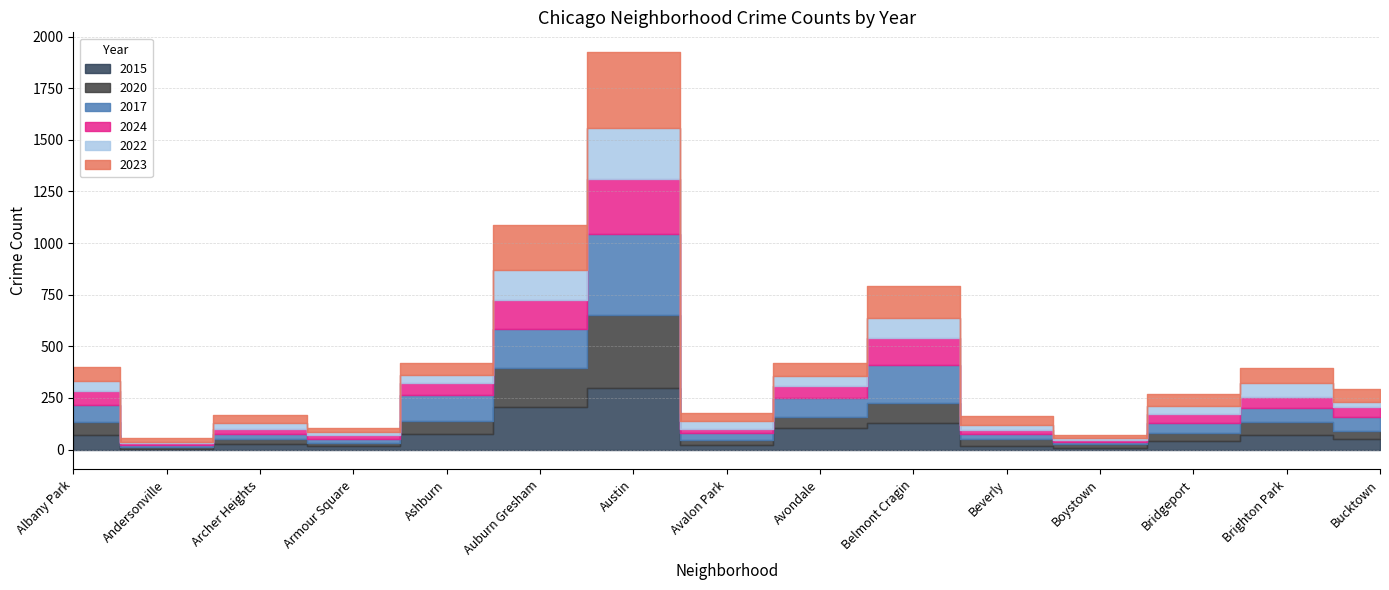

Rank the series at Boystown from highest to lowest value.

2020, 2024, 2023, 2017, 2022, 2015